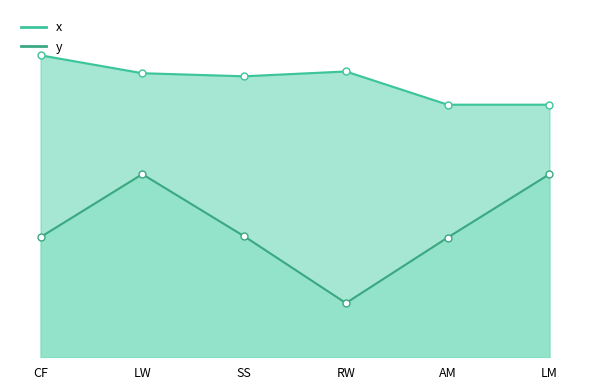

What is the label of the 2nd point from the left?

LW